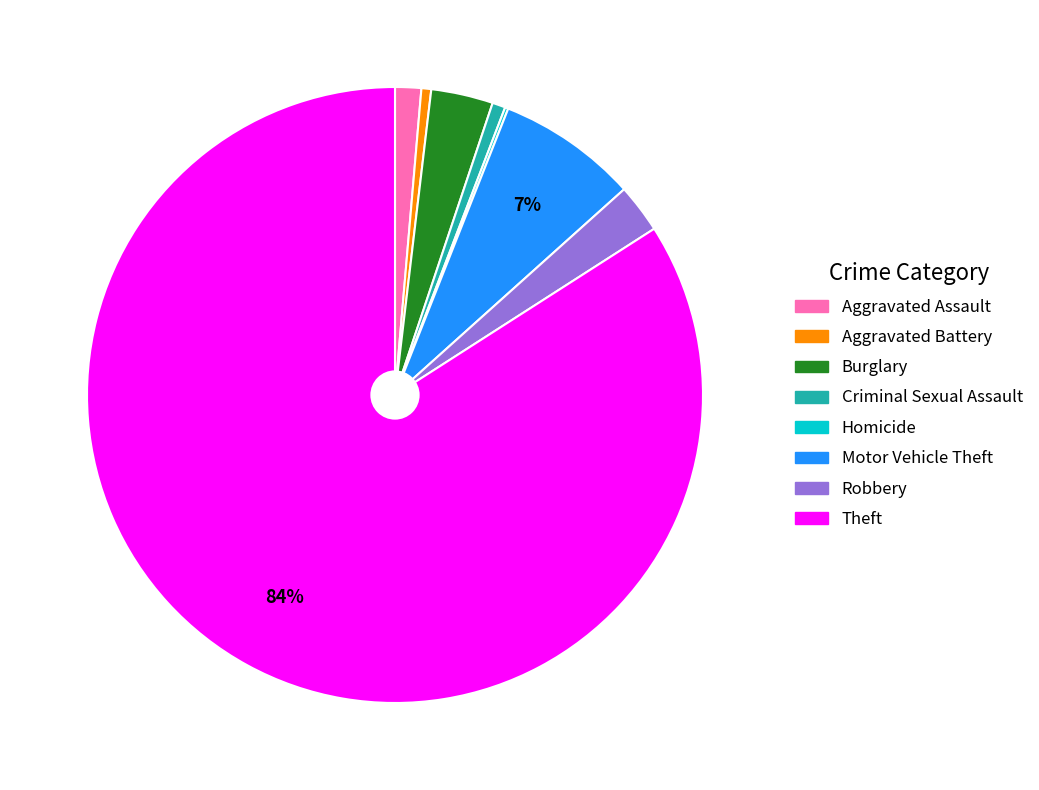

To the nearest percent, what is the difference between the largest and smallest slice percentages?

84%